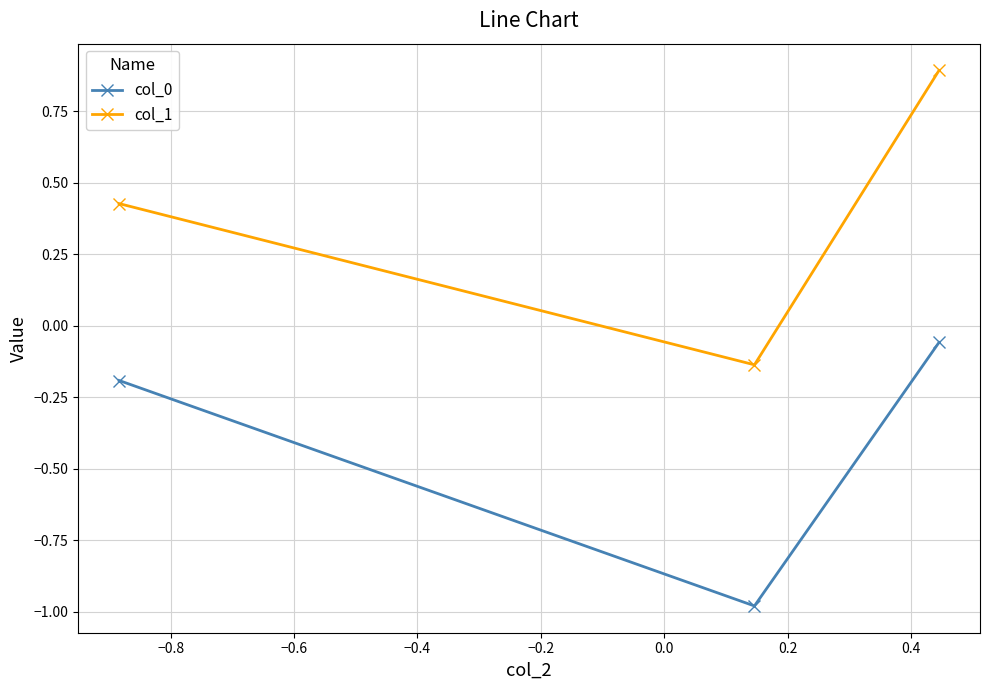

Which series has the largest total across all categories?

col_1